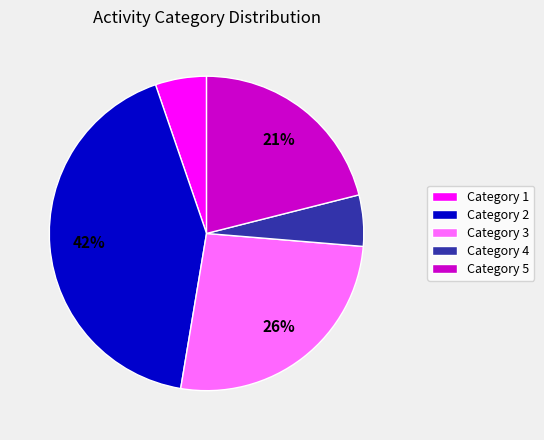

To the nearest percent, what portion does Category 3 represent?

26%